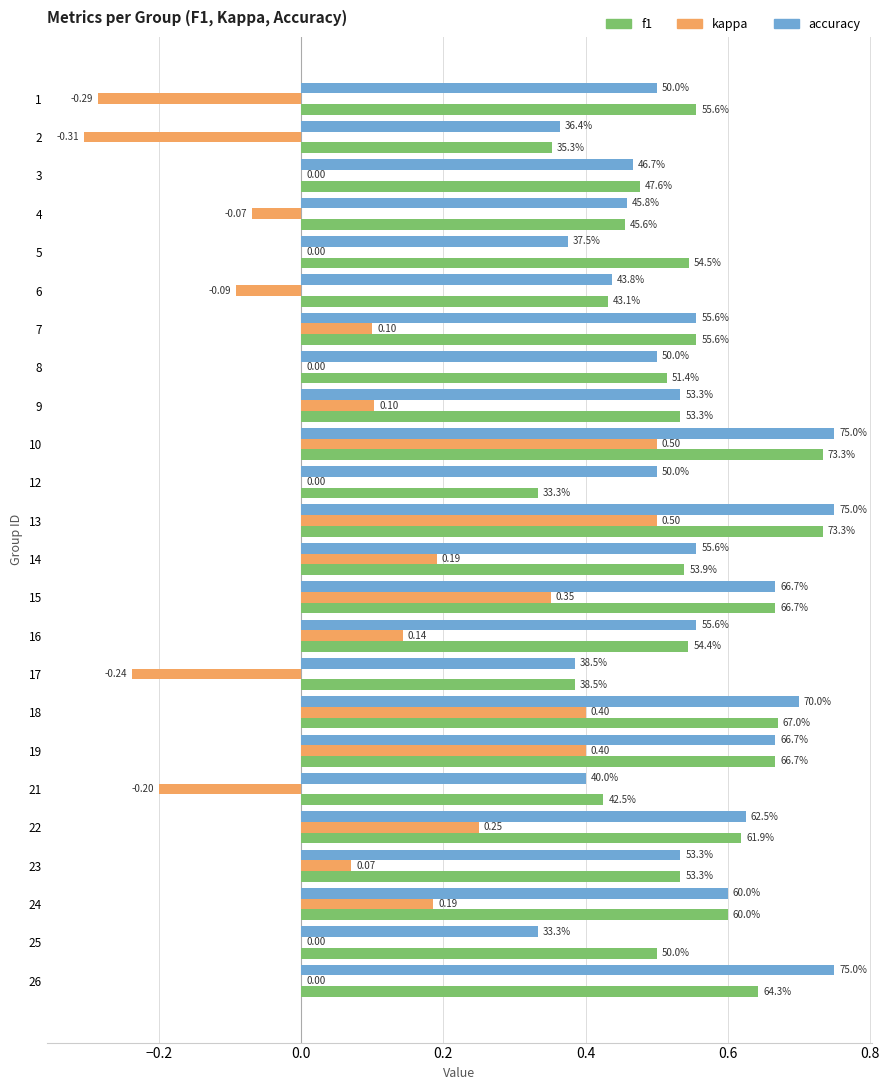

What are all the series names shown in the legend?

f1, kappa, accuracy